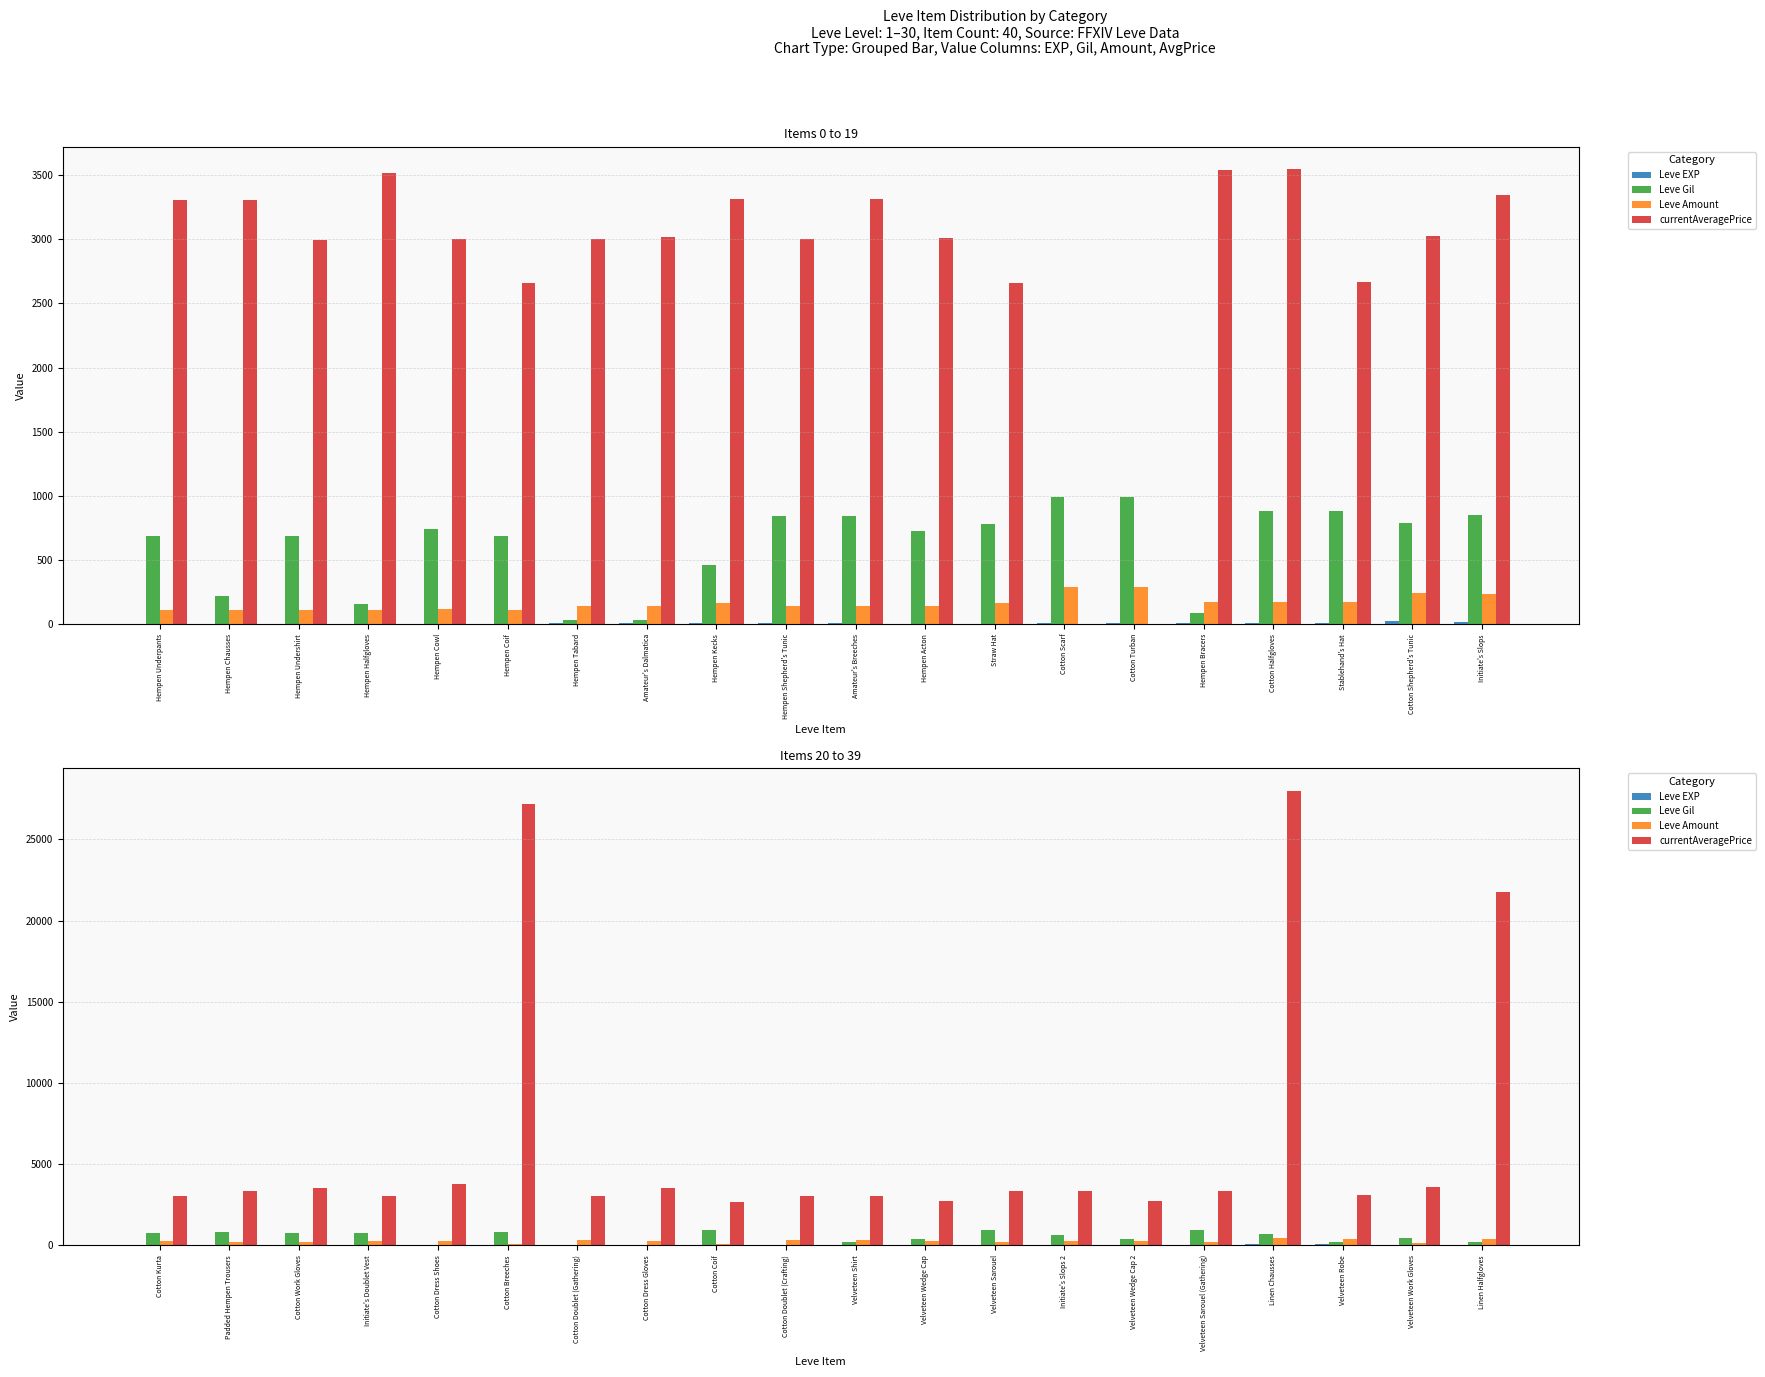

What is the maximum value for Leve Amount?

473